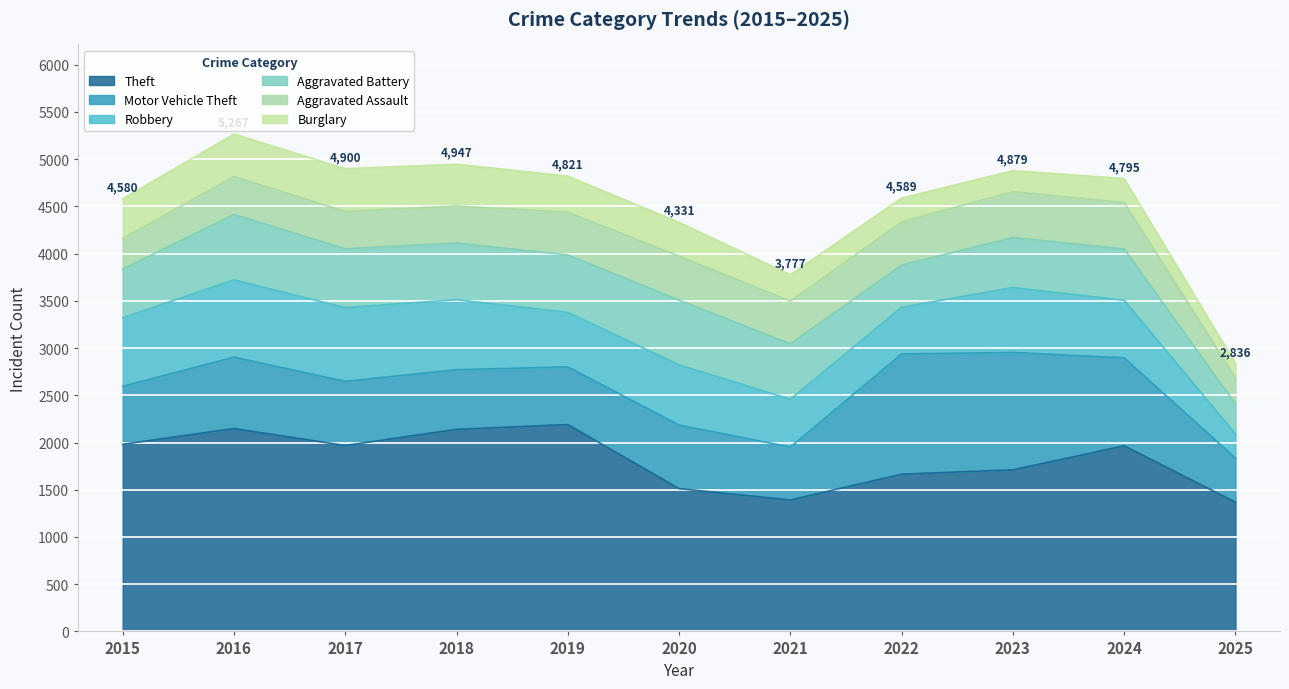

Between 2017 and 2025, which series saw the biggest shift?

Theft